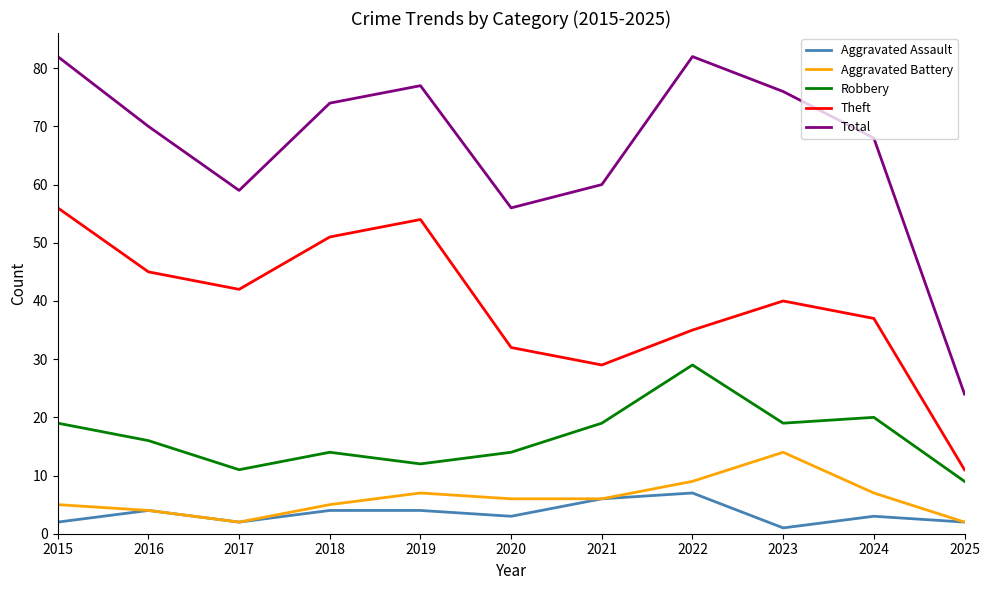

The Theft series shows 58 at 2022. True or false?

False